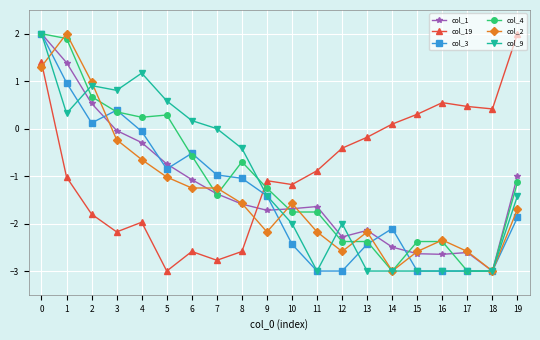

Does the chart display data point markers on the line(s)?

Yes